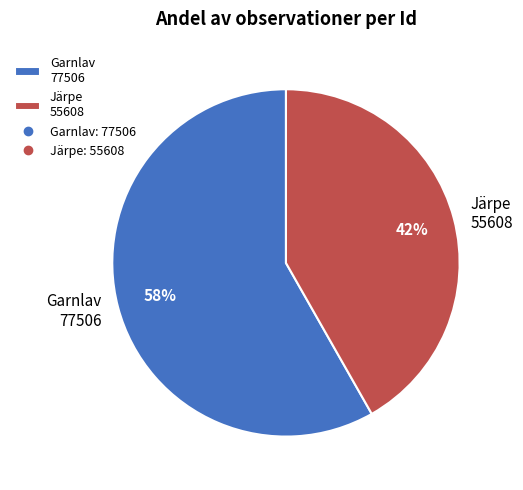

What is the largest slice in the pie chart?

Garnlav 77506